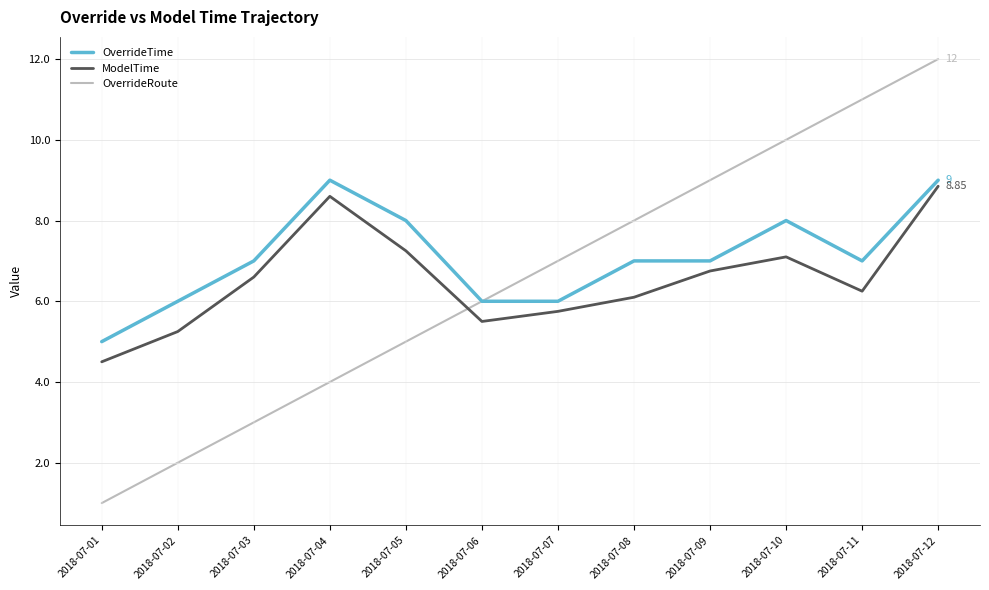

Is this an area chart (filled region under the line)?

No